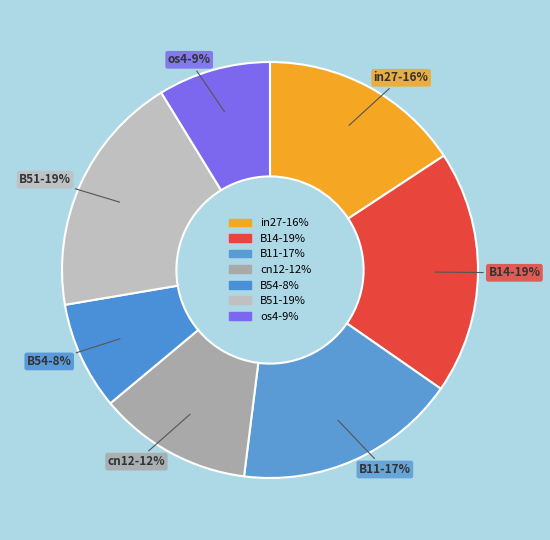

Between cn12 and B14, which is larger?

B14